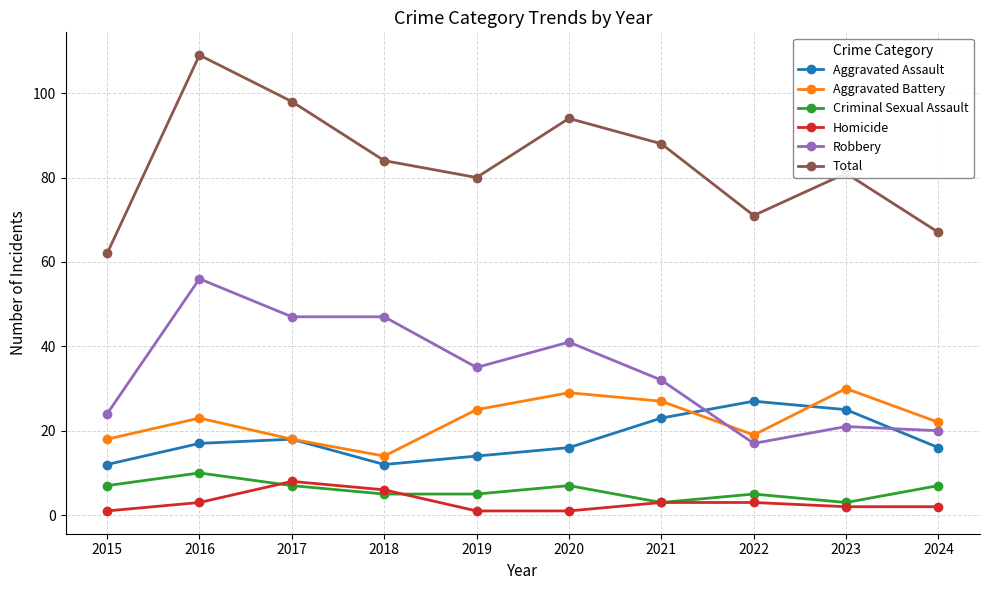

True or false: Criminal Sexual Assault and Homicide cross at least once.

True